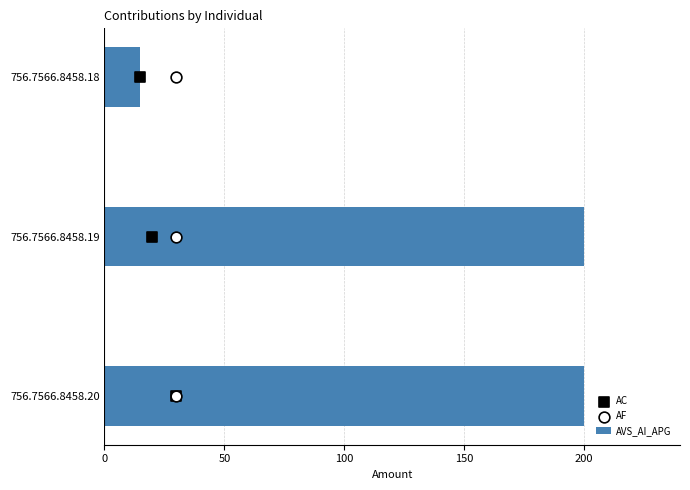

What are all the series names shown in the legend?

AVS_AI_APG, AC, AF